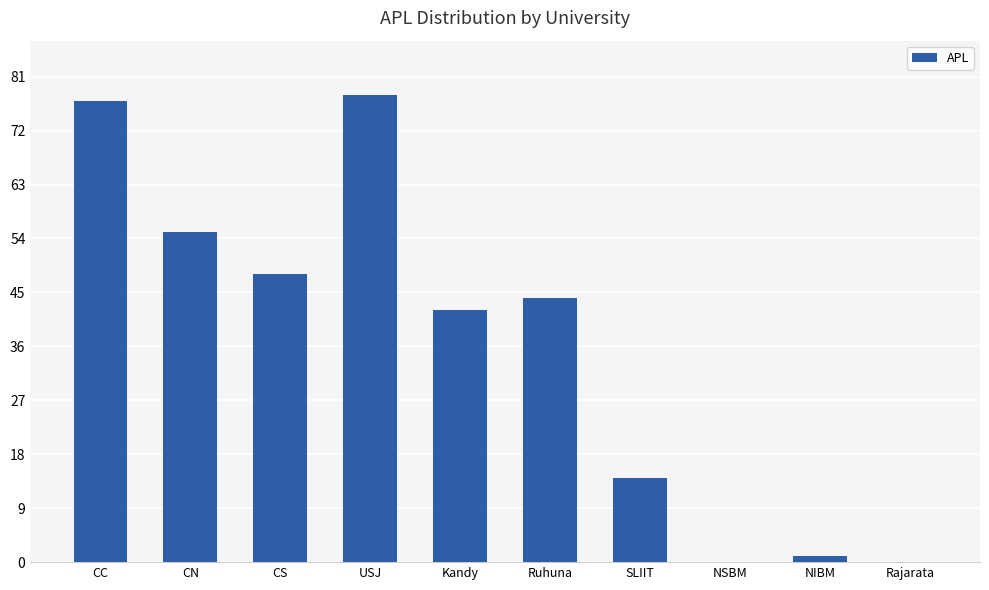

The value at Kandy is 42. True or false?

True